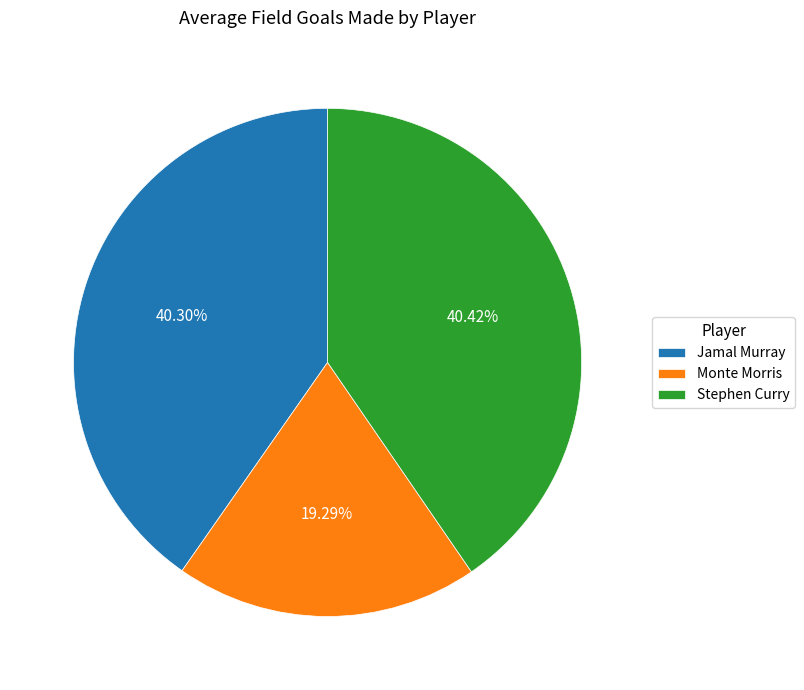

Does Stephen Curry account for over 50% of the chart?

No